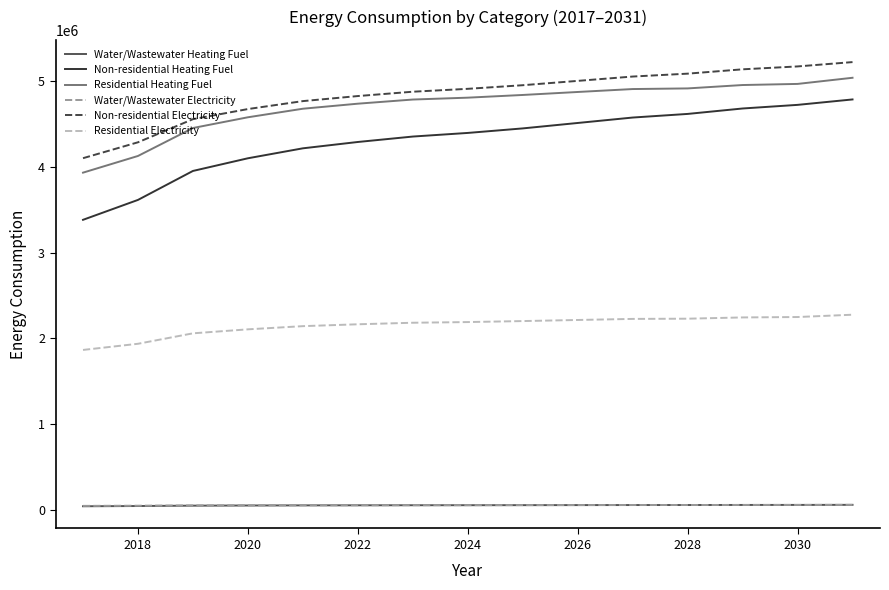

True or false: Non-residential Electricity and Residential Electricity cross at least once.

False